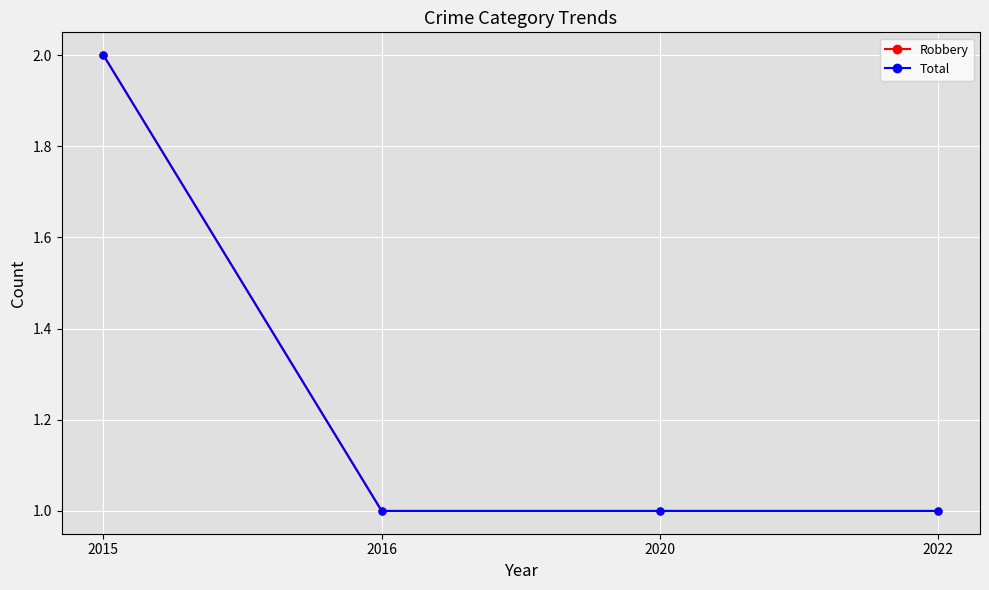

Is this an area chart (filled region under the line)?

No